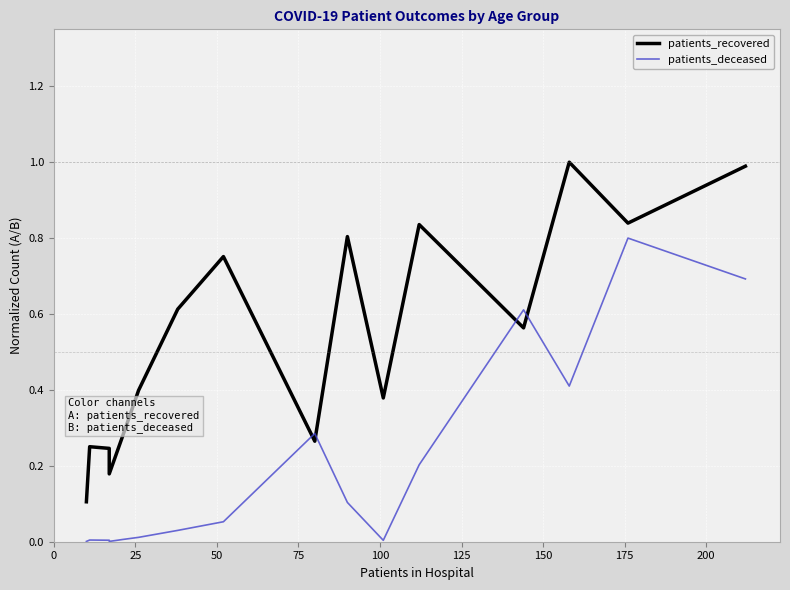

How many interior local valleys does the patients_recovered series have?

5